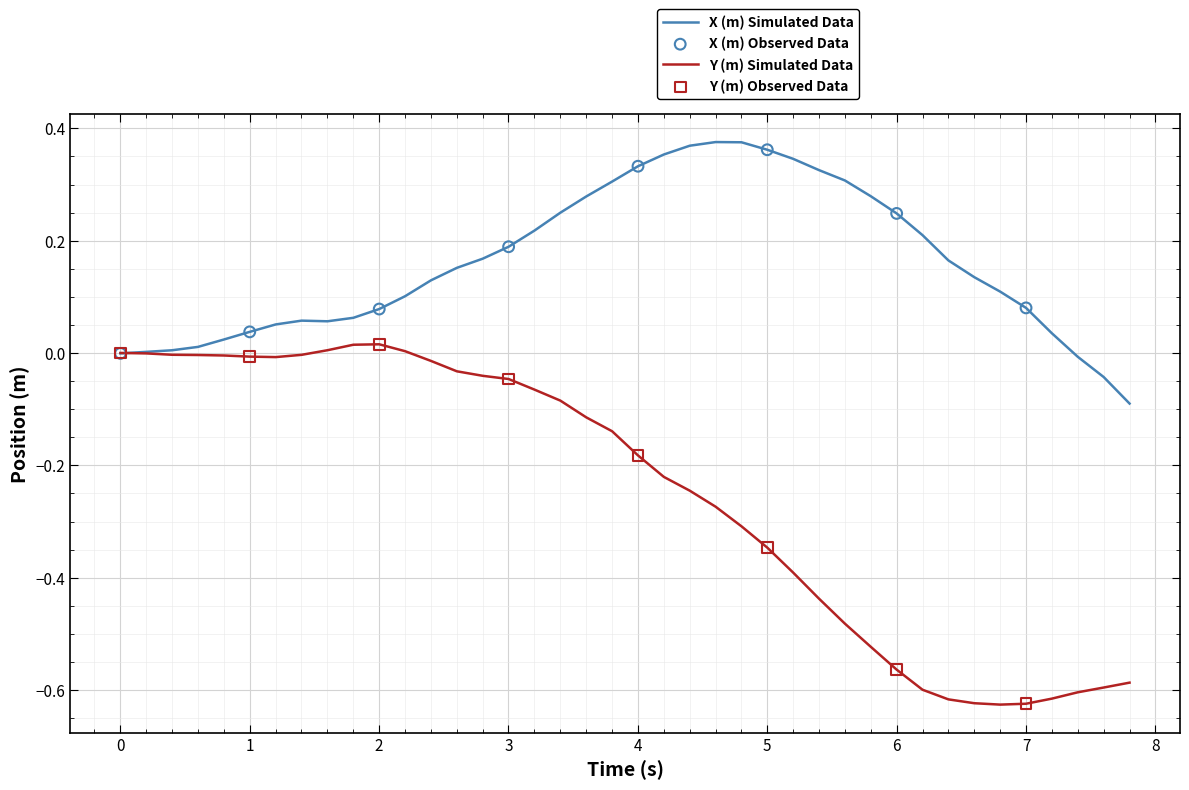

Which series has the largest total across all categories?

X (m) Simulated Data